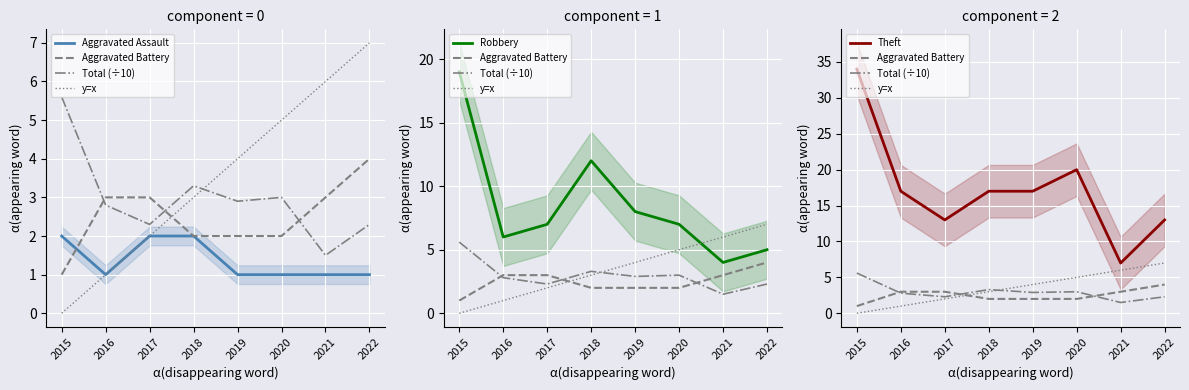

What is the difference between the second highest and second lowest values in the Aggravated Battery series?

1.0